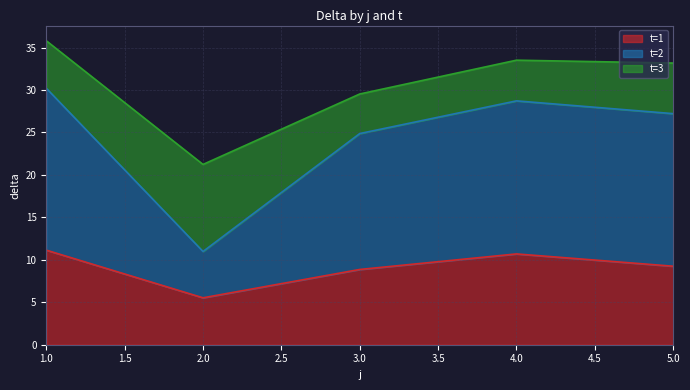

At which label does t=1 reach its minimum?

2.0